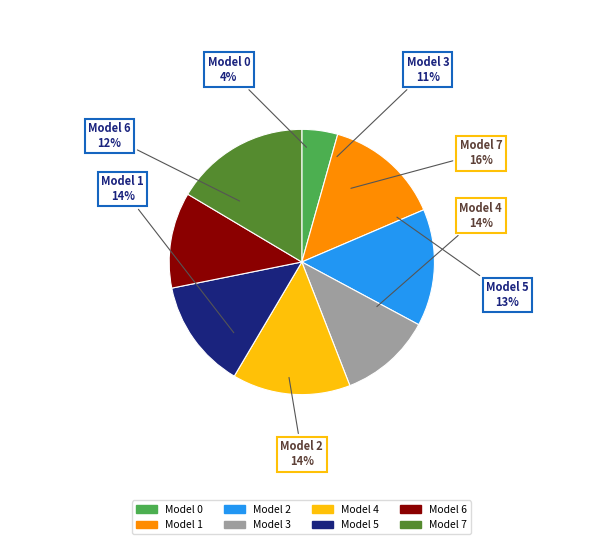

To the nearest percent, what portion does 6 represent?

12%